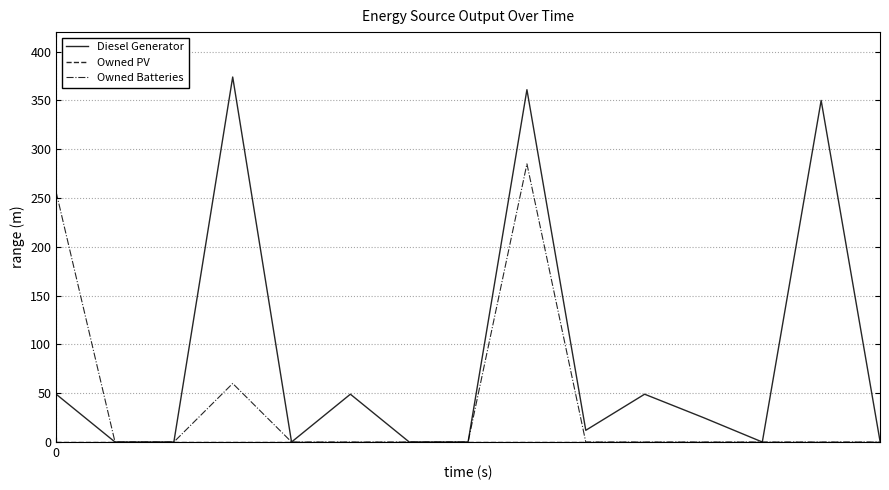

Which series has the widest spread of values?

Diesel Generator